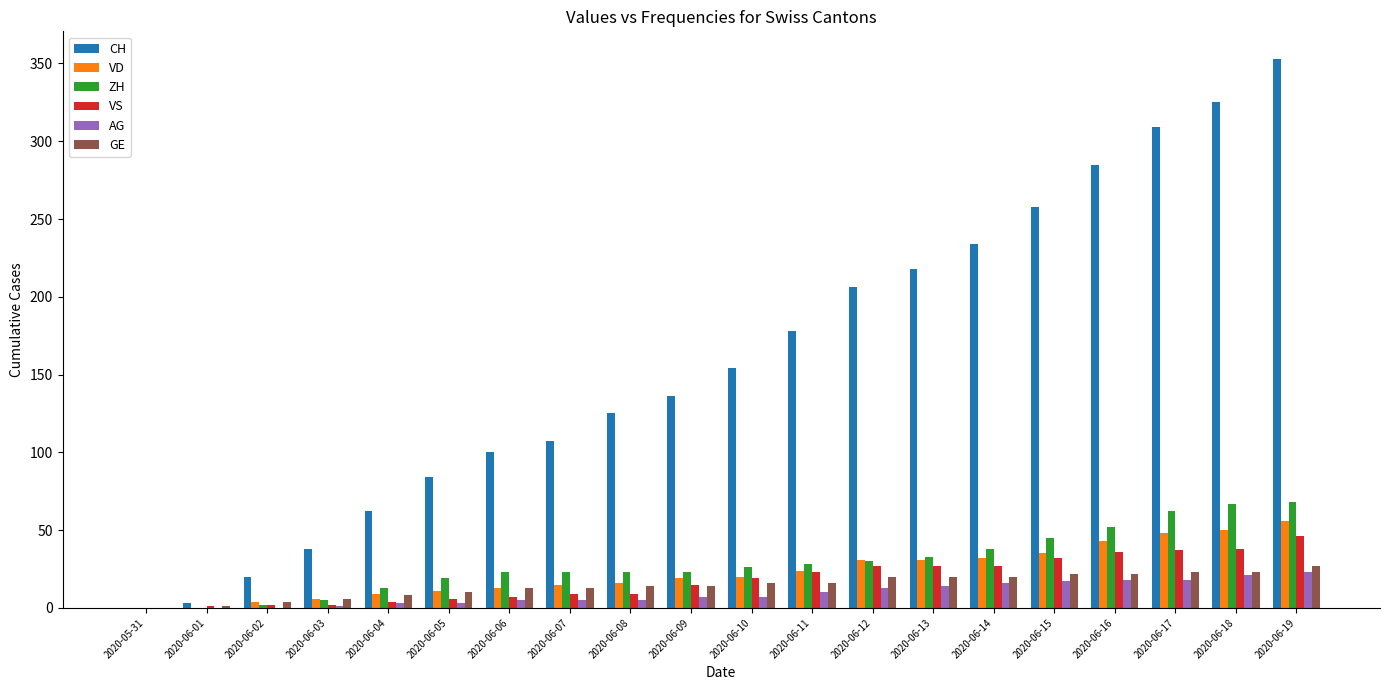

What is the maximum value shown in the chart?

353